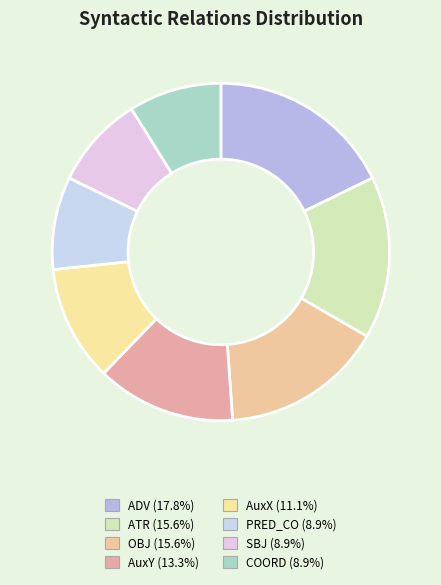

Rank the categories by value from lowest to highest.

PRED_CO, SBJ, COORD, AuxX, AuxY, ATR, OBJ, ADV